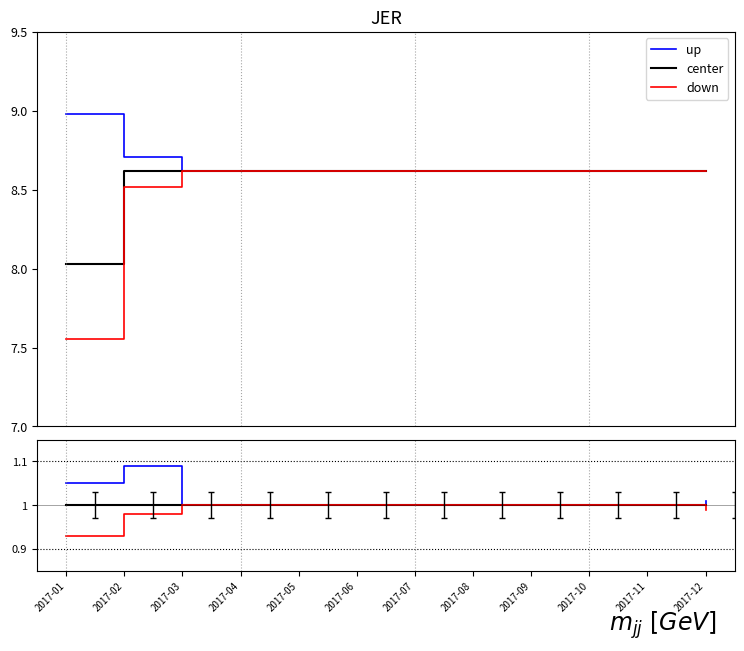

The down series shows 0.7 at 2017-11. True or false?

False